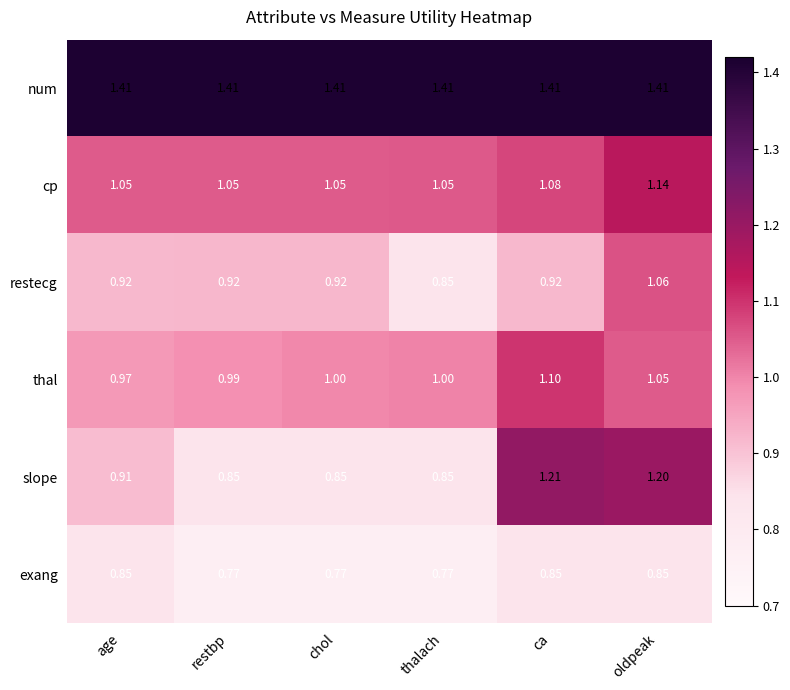

How many distinct data groups are displayed?

6